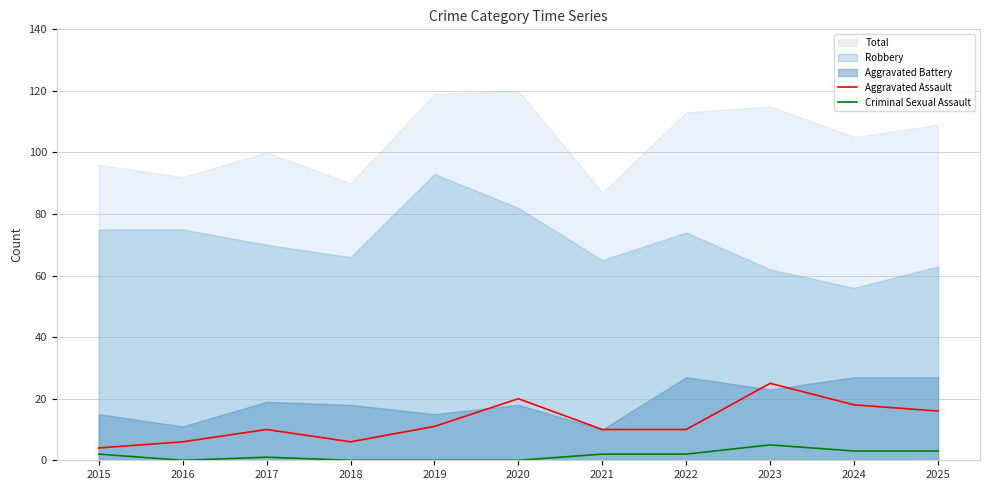

What is the lowest value of the Aggravated Assault series?

4